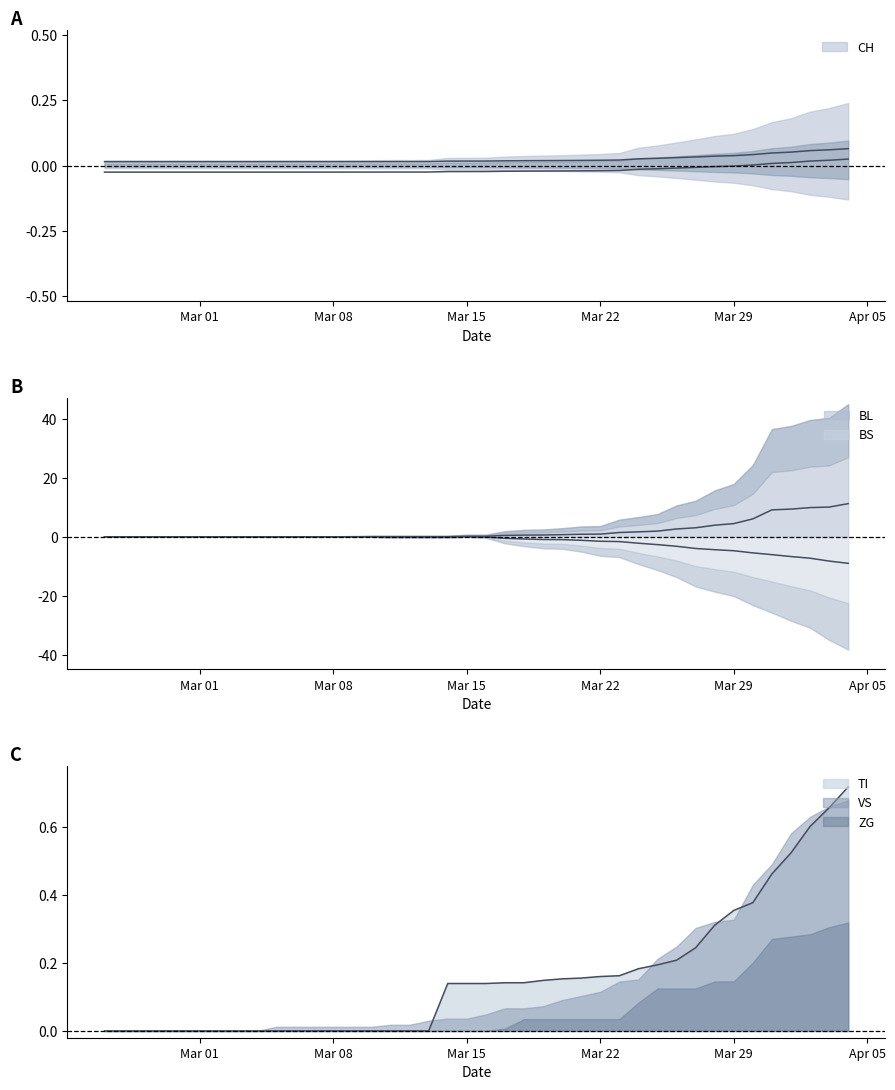

Does the chart display data point markers on the line(s)?

No